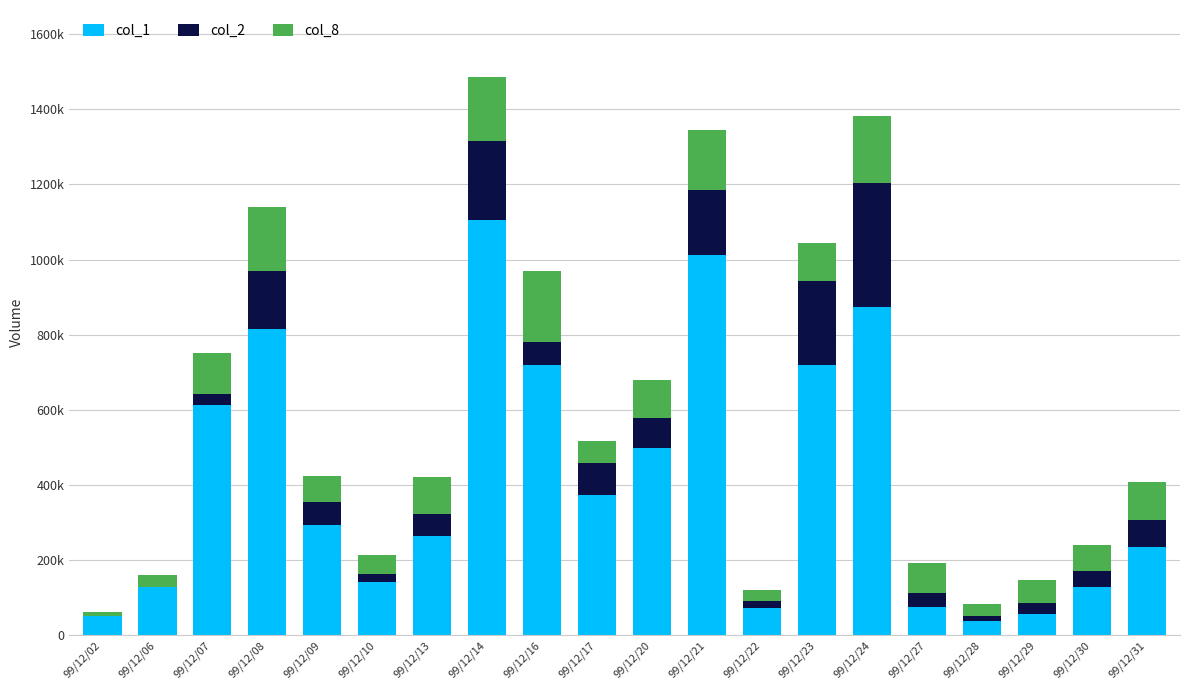

Reading right to left, extract all data points from this chart.

col_1: 99/12/31=235000	99/12/30=127000	99/12/29=55000	99/12/28=38000	99/12/27=75000	99/12/24=874000	99/12/23=718000	99/12/22=72000	99/12/21=1011000	99/12/20=498000	99/12/17=374000	99/12/16=720000	99/12/14=1104000	99/12/13=264000	99/12/10=141000	99/12/09=292000	99/12/08=815000	99/12/07=612000	99/12/06=130000	99/12/02=50000
col_2: 99/12/31=72100	99/12/30=43970	99/12/29=31350	99/12/28=13980	99/12/27=37820	99/12/24=328760	99/12/23=225000	99/12/22=18000	99/12/21=174990	99/12/20=79980	99/12/17=83070	99/12/16=60800	99/12/14=212180	99/12/13=58120	99/12/10=22150	99/12/09=62360	99/12/08=154570	99/12/07=29110	99/12/06=-1000	99/12/02=2000
col_8: 99/12/31=100000	99/12/30=70000	99/12/29=60000	99/12/28=30000	99/12/27=80000	99/12/24=180000	99/12/23=100000	99/12/22=30000	99/12/21=160000	99/12/20=100000	99/12/17=60000	99/12/16=190000	99/12/14=170000	99/12/13=100000	99/12/10=50000	99/12/09=70000	99/12/08=170000	99/12/07=110000	99/12/06=30000	99/12/02=10000